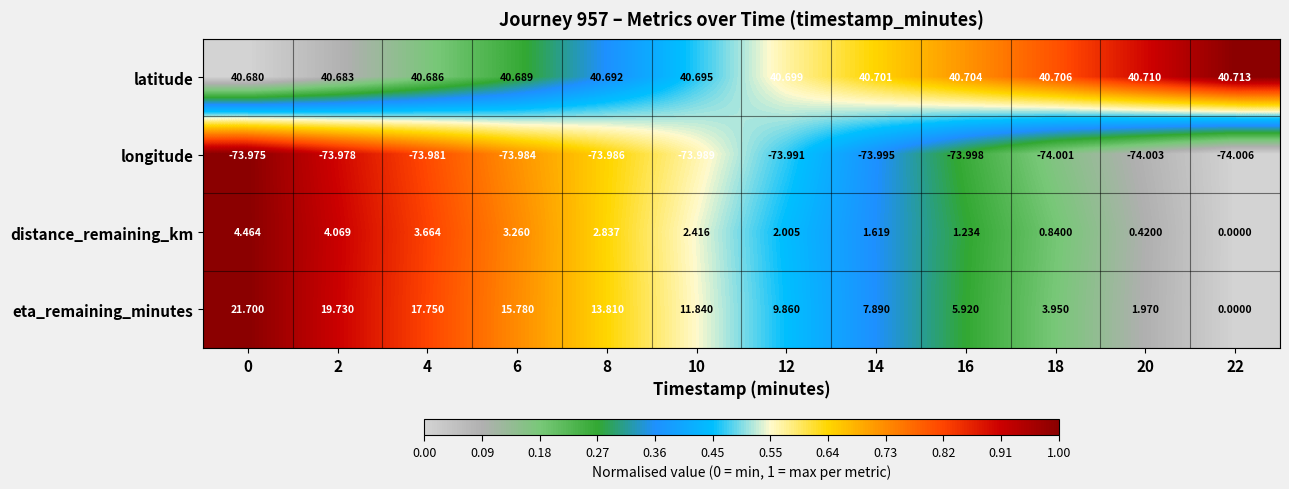

Which series has the largest total across all categories?

latitude